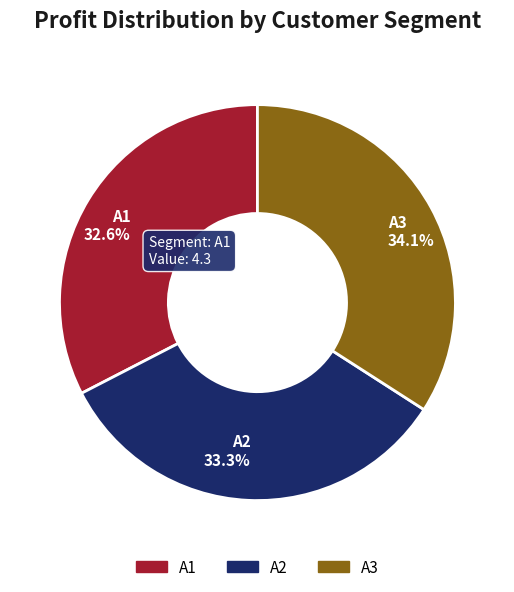

Is it true that A1 is 38% of the pie?

False